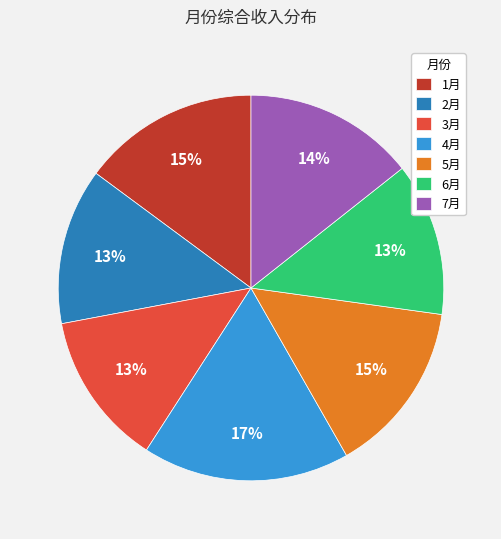

What is the largest slice in the pie chart?

4月